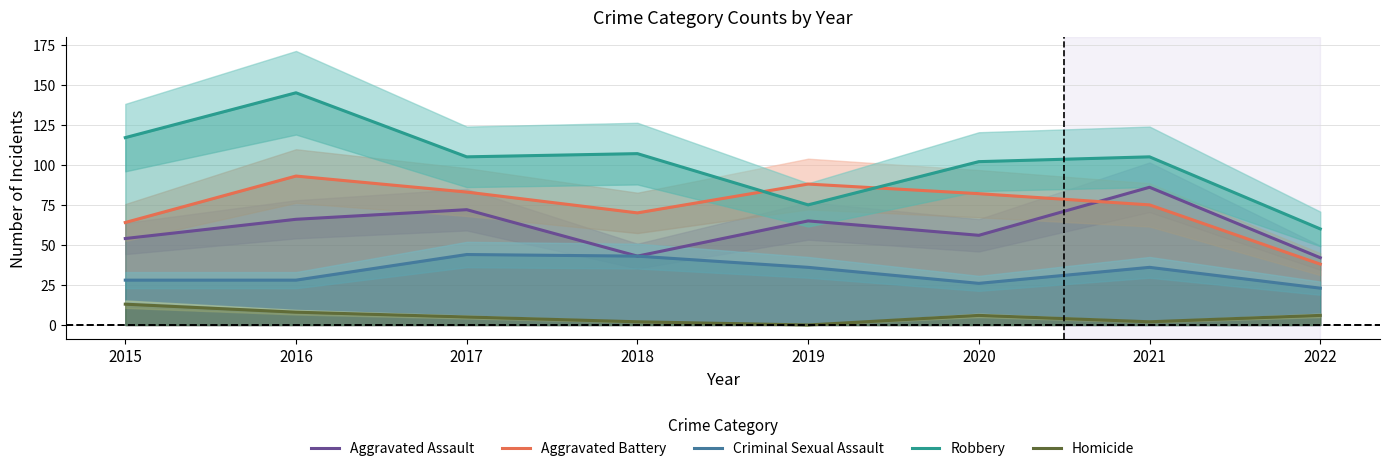

Is it true that Robbery equals 28 at 2018?

False